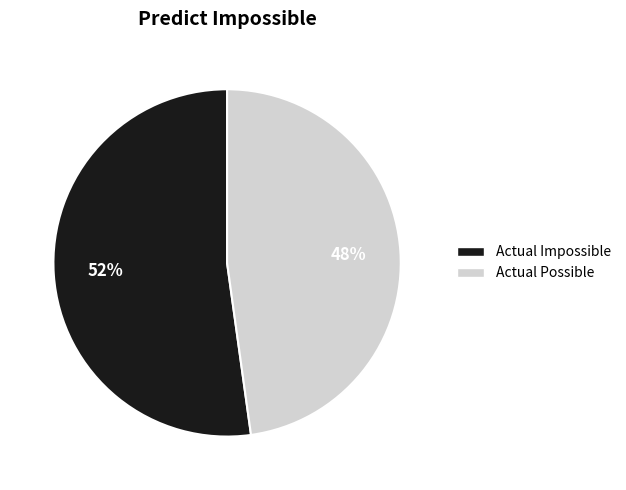

Is it true that Actual Impossible is 52% of the pie?

True